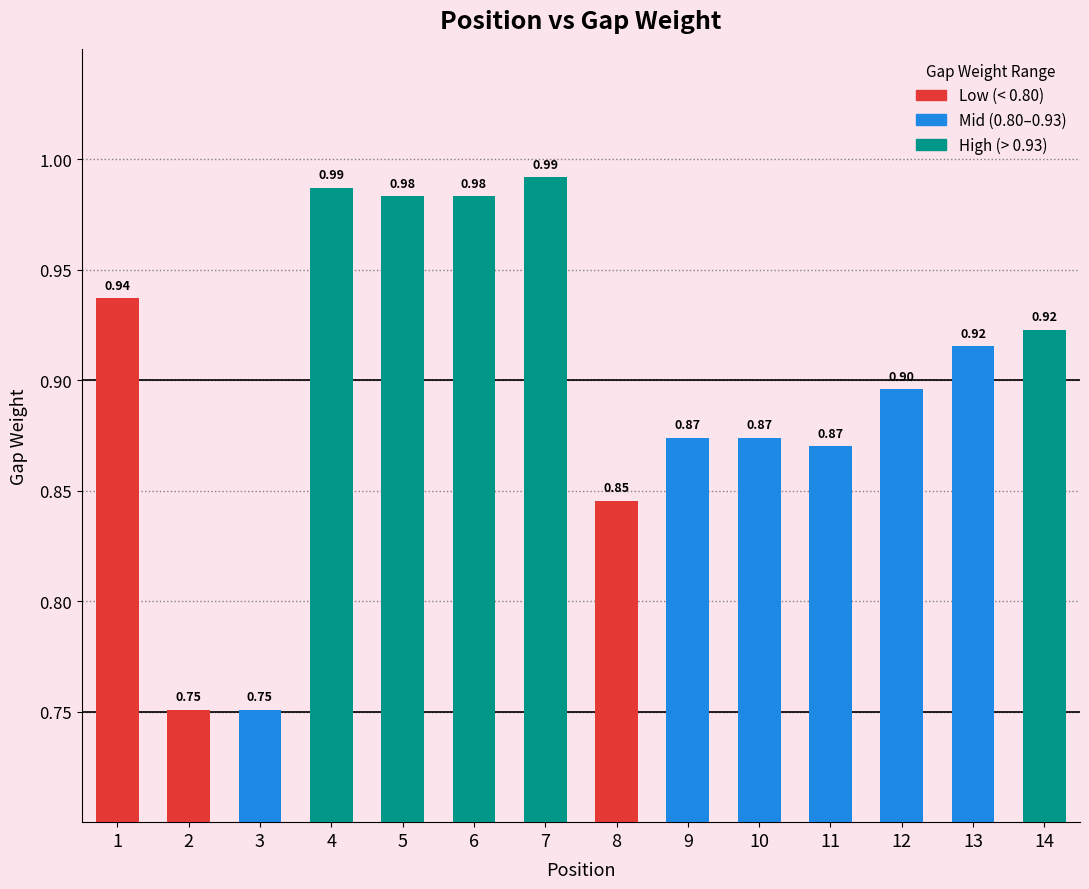

What is the sum of the values at 8 and 6?

1.8